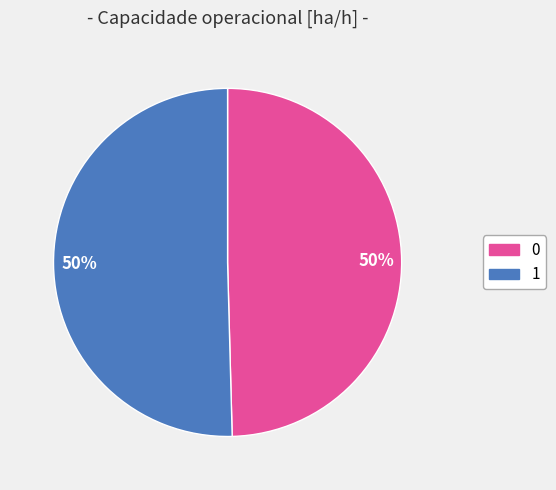

How many segments does this pie chart have?

2